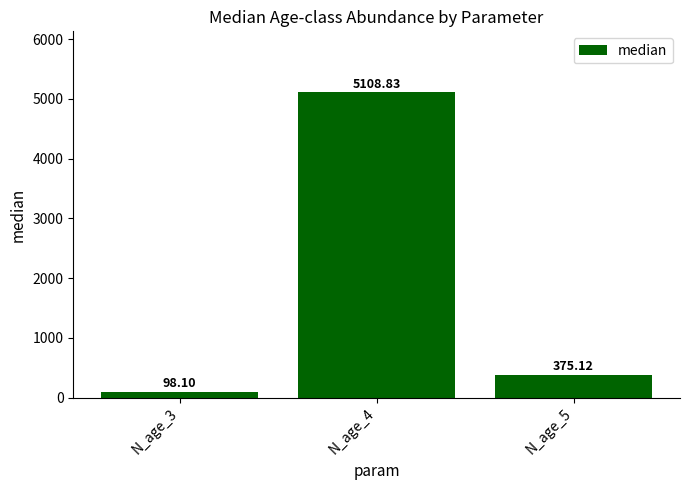

Where does the data first go above 375?

N_age_4